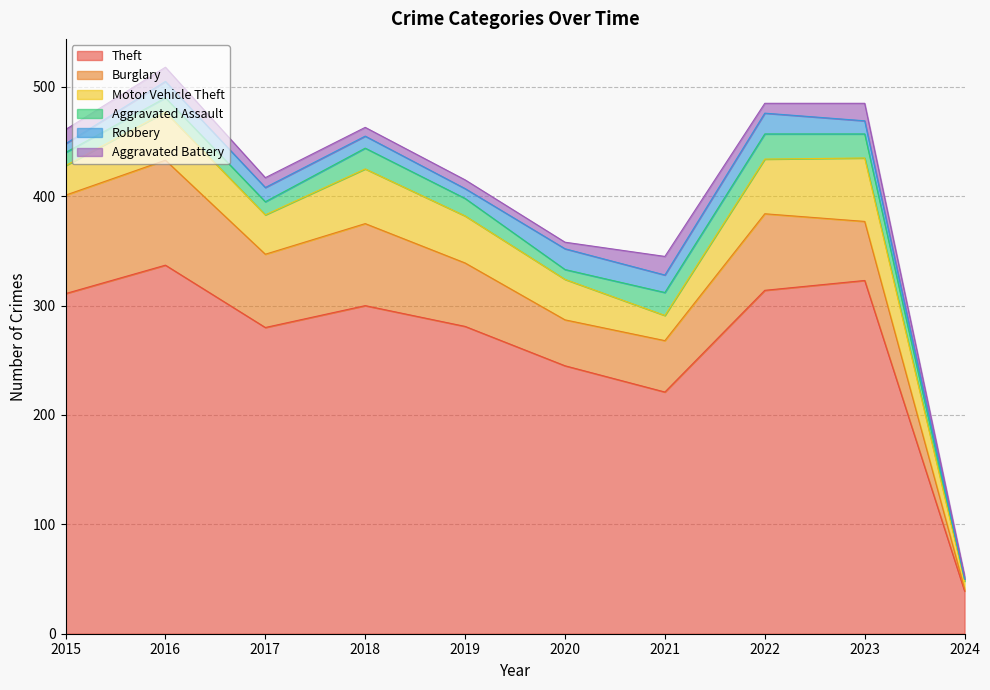

Rank the series by their maximum value, from lowest to highest.

Aggravated Battery, Robbery, Aggravated Assault, Motor Vehicle Theft, Burglary, Theft